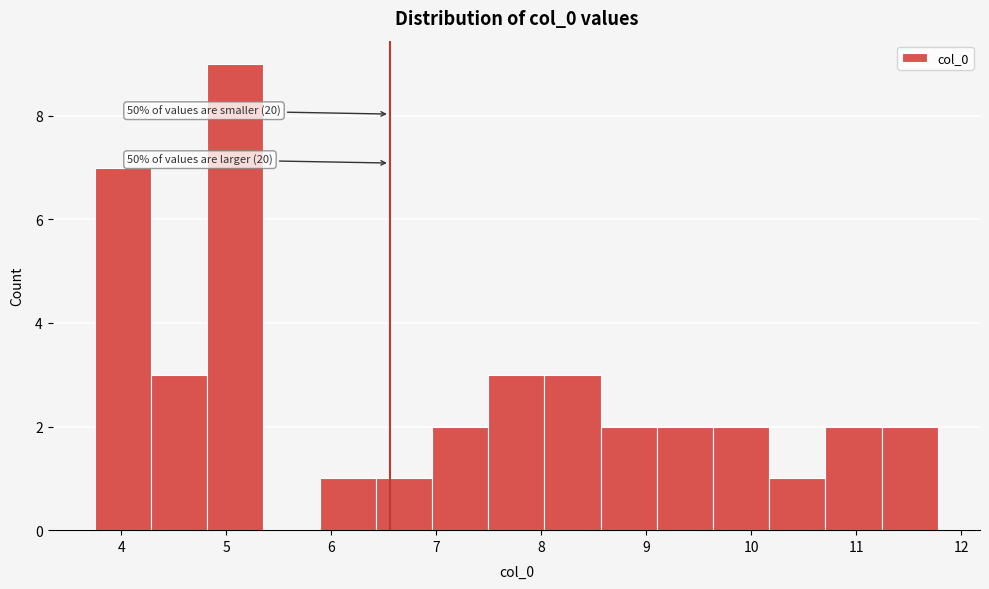

Over which range of the x-axis is the bar tallest?

4.8 to 5.4